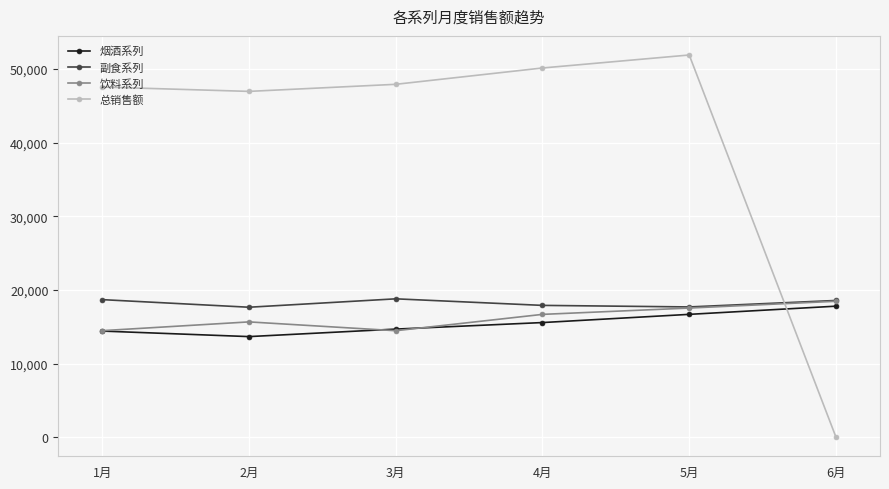

What is the maximum value shown in the chart?

51898